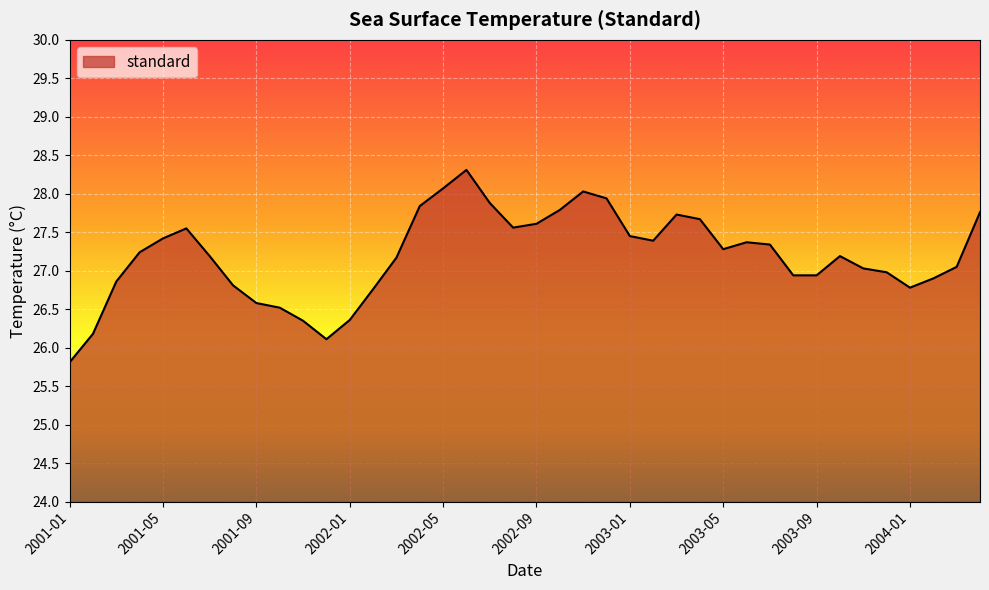

What is the smallest value displayed?

25.8